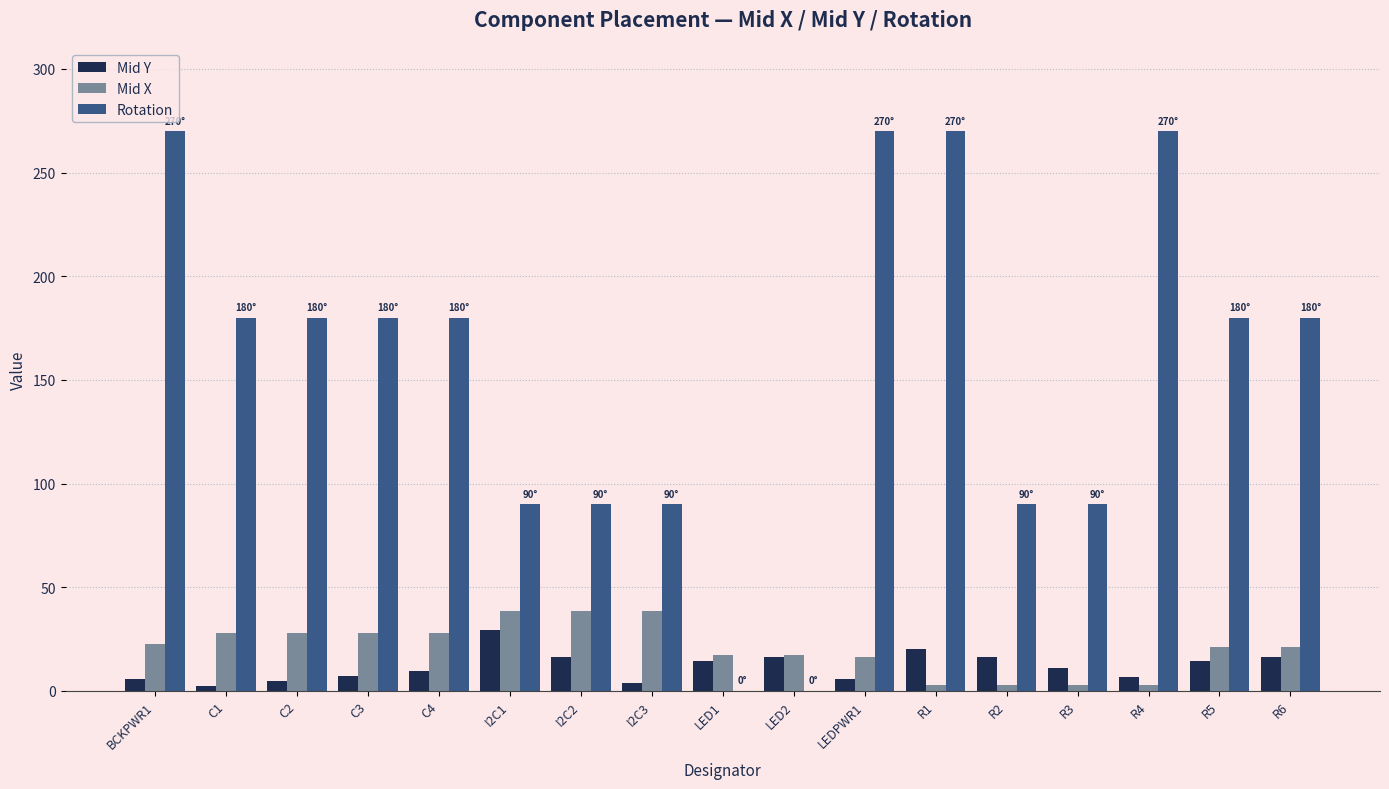

Which category has the highest value in the Mid Y series?

I2C1